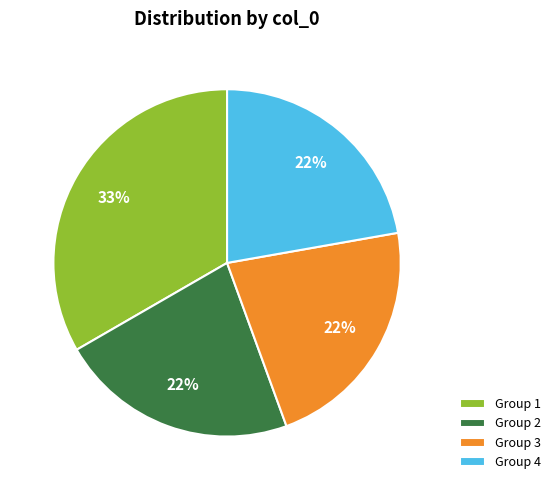

Combined, do Group 3 and Group 1 account for over 50%?

Yes